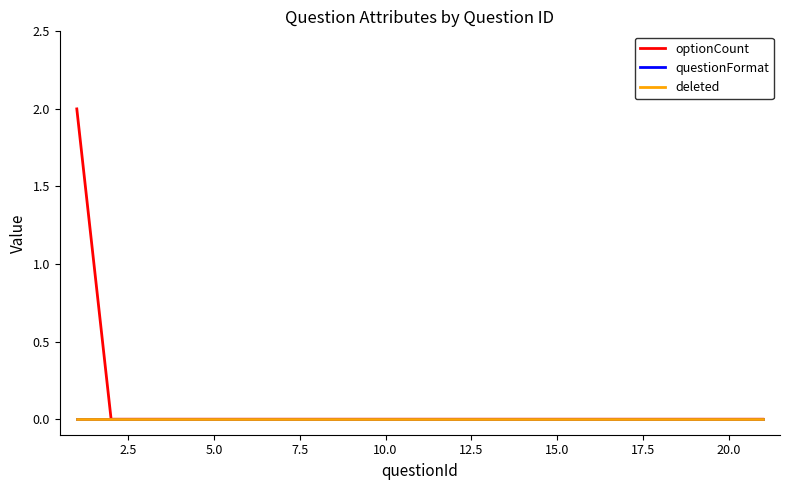

Does the chart have visible grid lines?

No